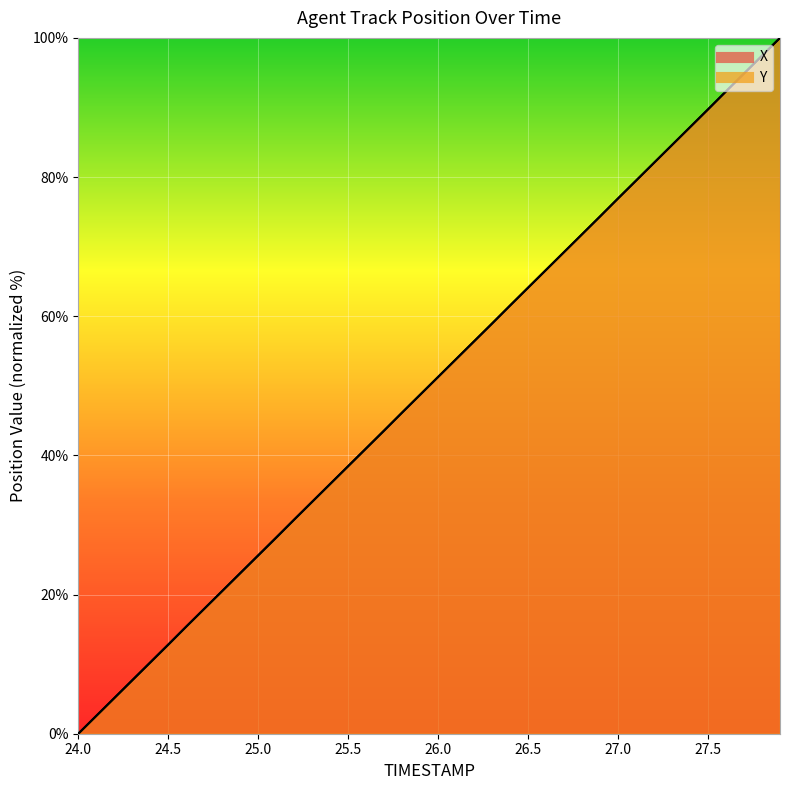

At which label does X first exceed 51?

26.0